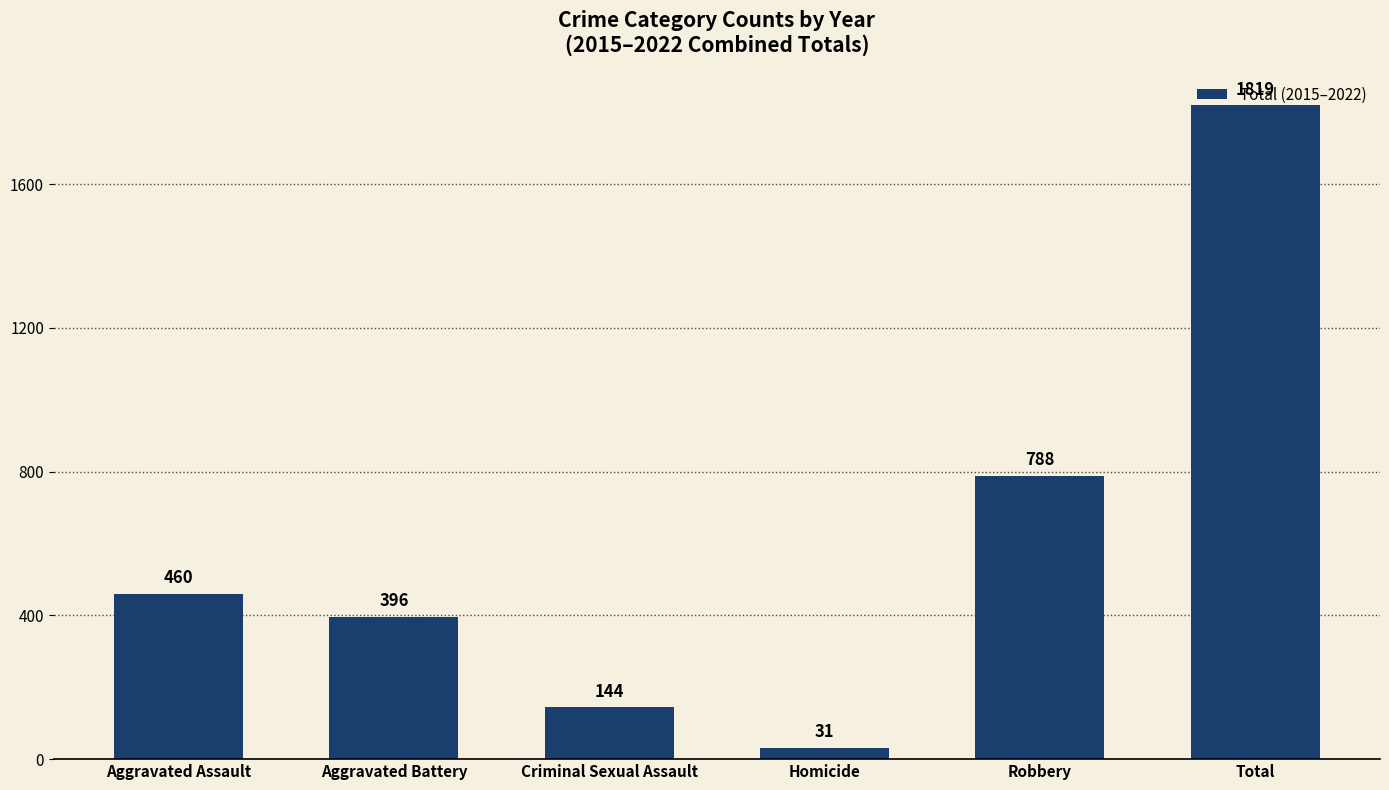

Does the chart contain any negative values?

No